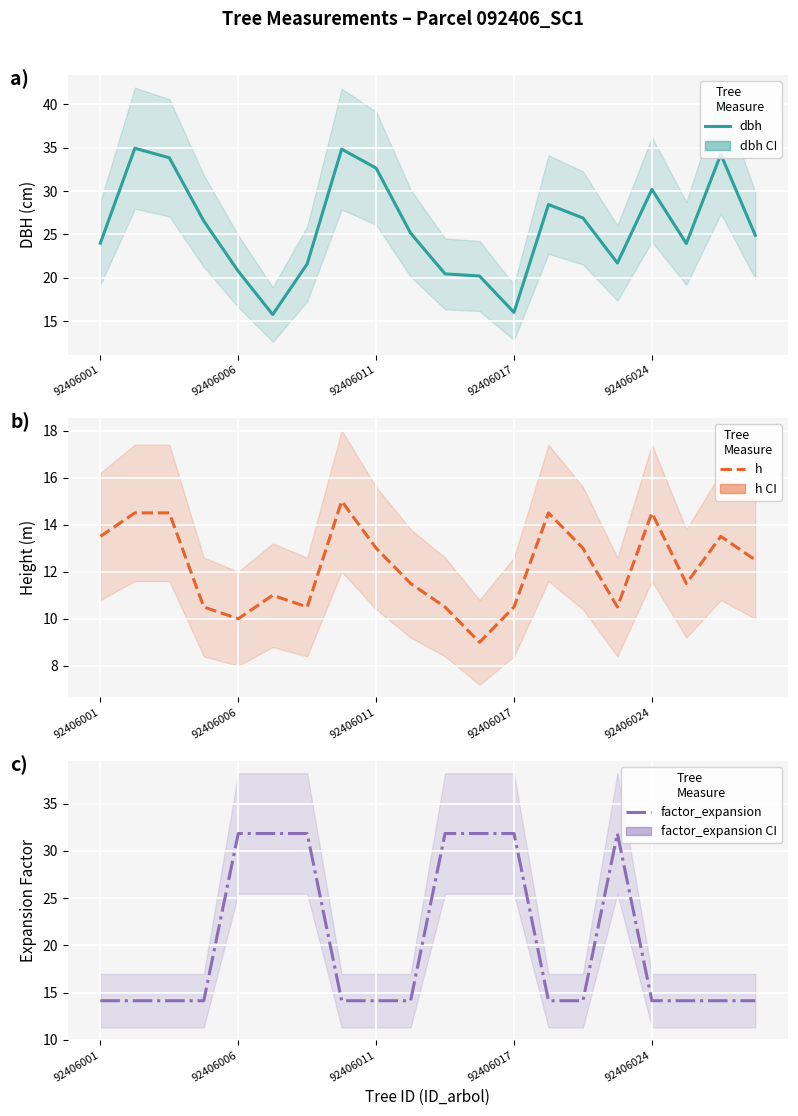

At how many categories does at least one series exceed 30?

13